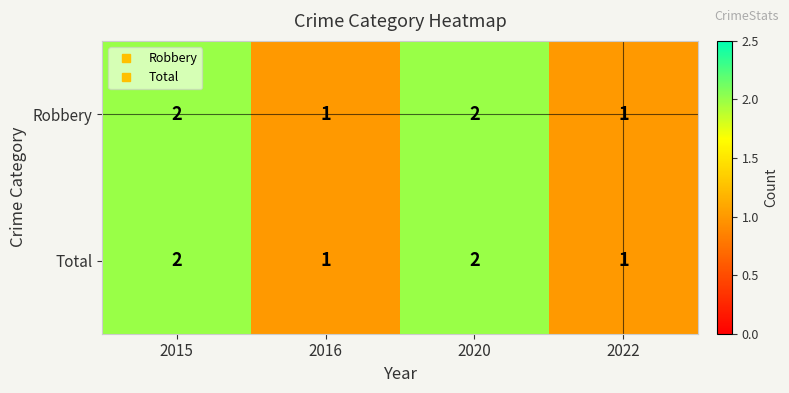

Reading left to right, list all the values displayed in this chart.

Robbery: 2	1	2	1
Total: 2	1	2	1